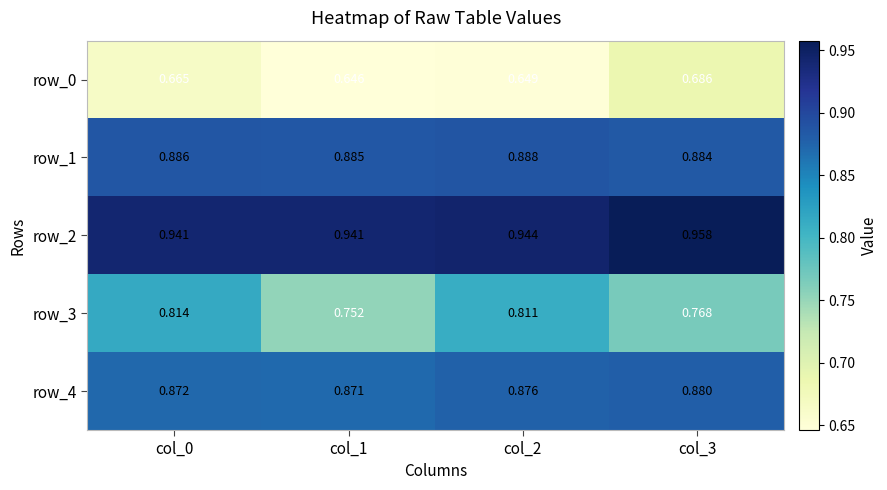

How many data points does each series have?

4